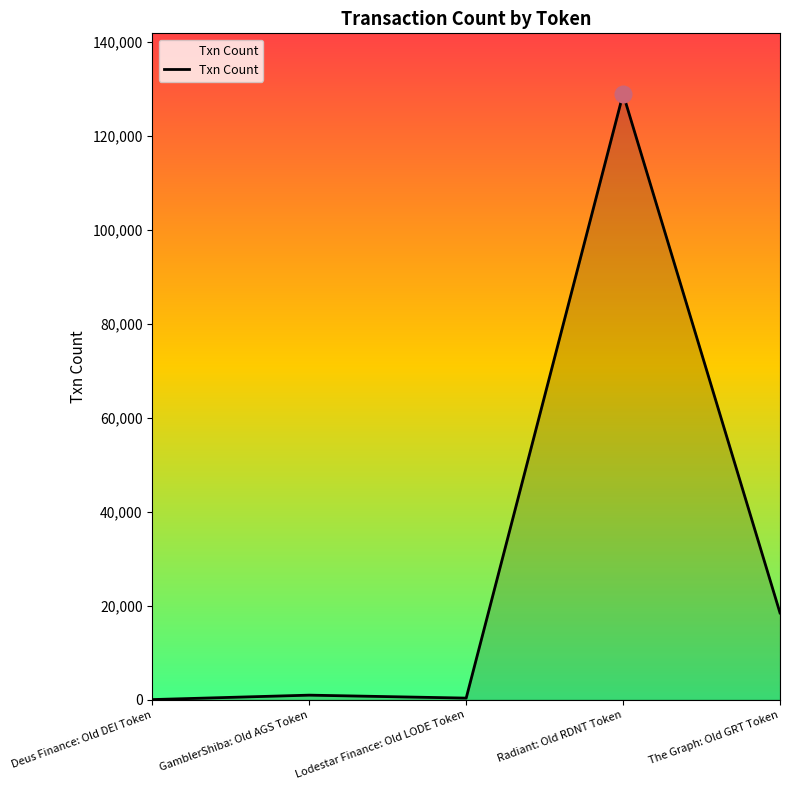

At which label is the value closest to 64494?

The Graph: Old GRT Token